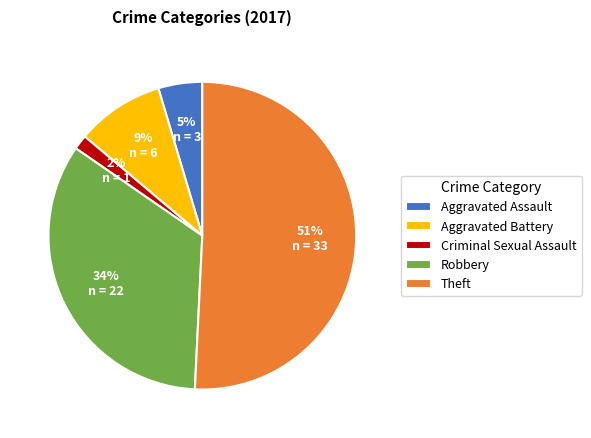

Is it true that Aggravated Battery is 9% of the pie?

True